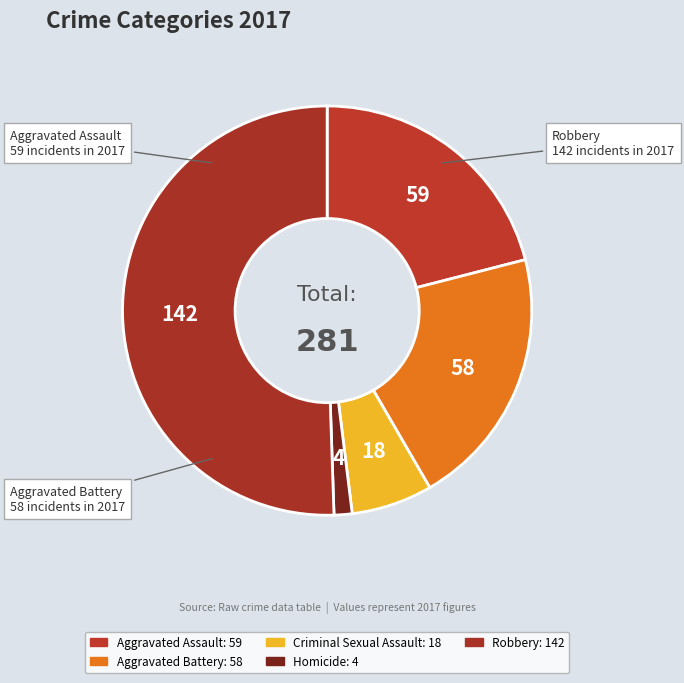

Is the sum of Robbery and Aggravated Assault greater than half?

Yes